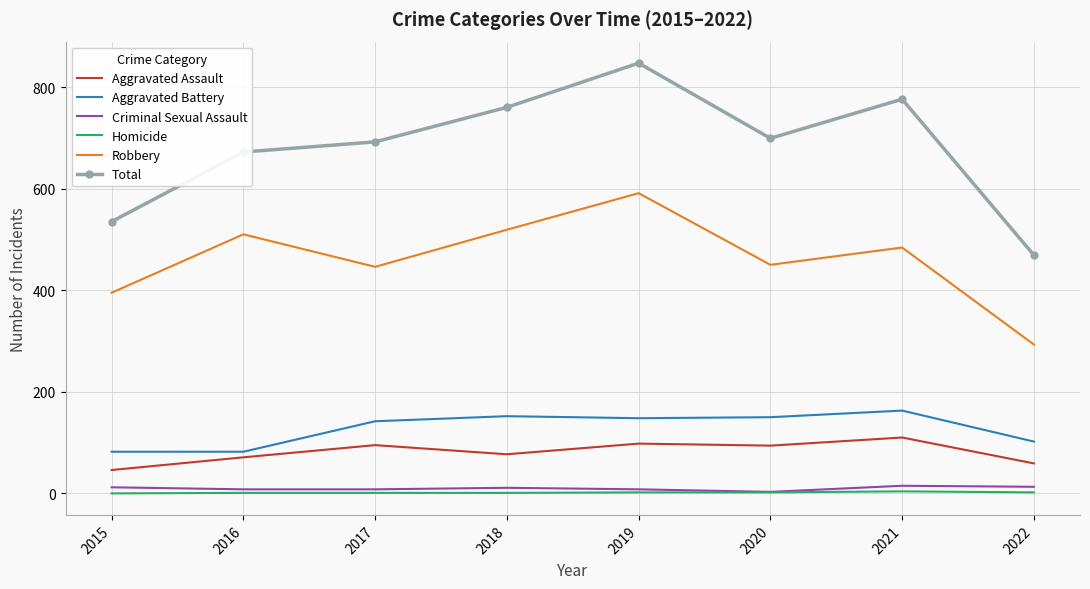

Which series changed the most between 2016 and 2018?

Total